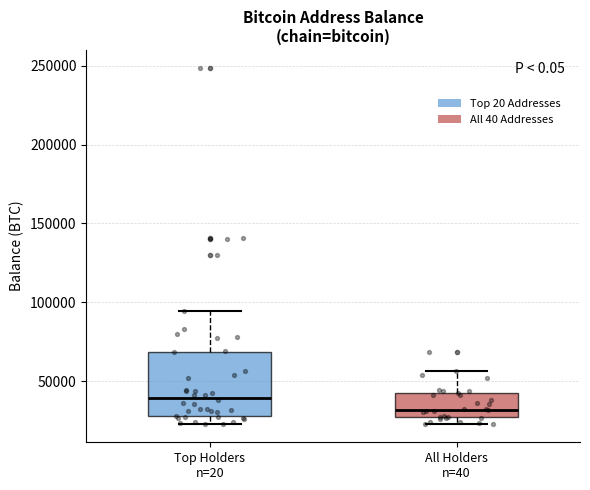

Reading left to right, transcribe this box plot: for each box, give where its median line is, the range the box spans, and where its two whiskers end, as read against the y-axis. The values are not printed on the chart, so give them approximately, as read against the axis.

Top Holders n=20: median 40000, box 30000 to 70000, whiskers 25000 to 95000
All Holders n=40: median 30000, box 25000 to 40000, whiskers 25000 (just below the box's lower edge) to 55000